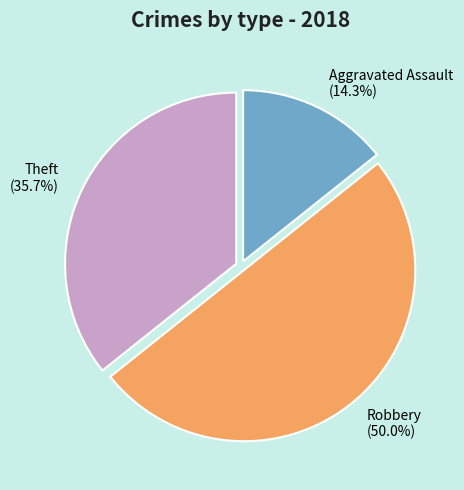

True or false: Robbery accounts for 56% of the total.

False